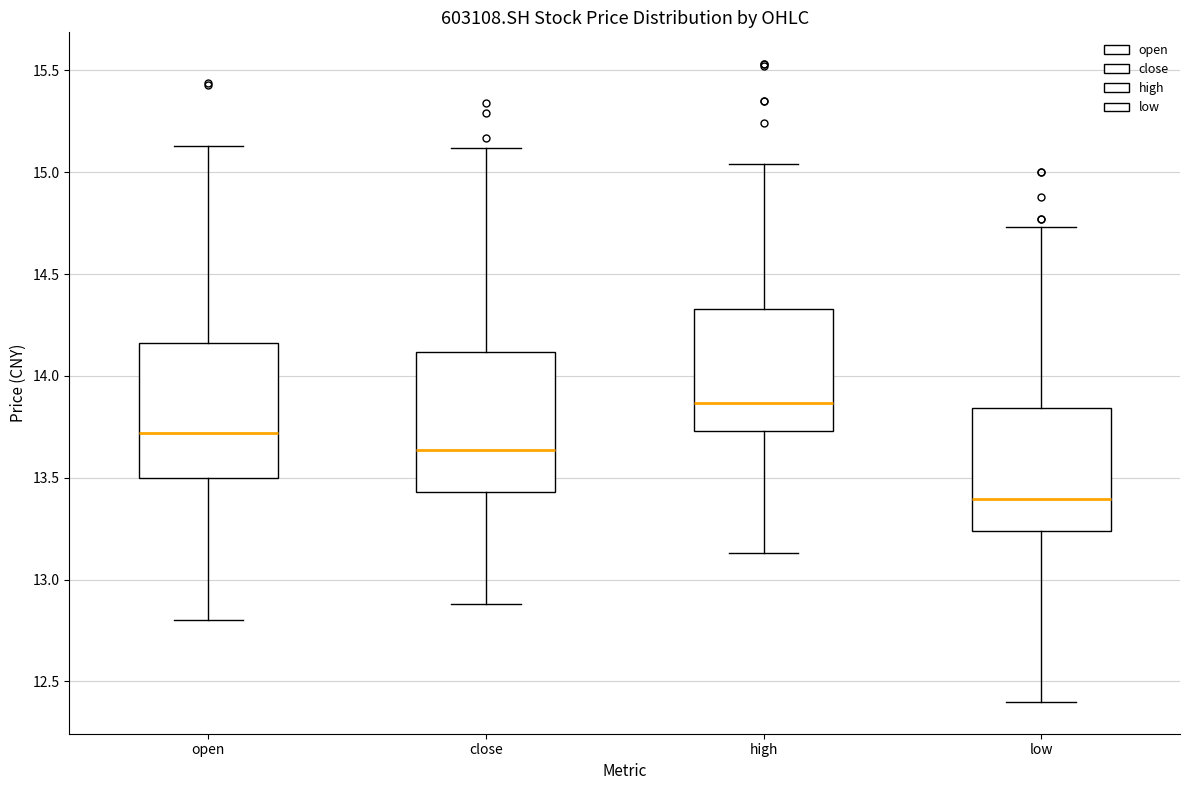

Reading left to right, transcribe this box plot: for each box, give where its median line is, the range the box spans, and where its two whiskers end, as read against the y-axis. The values are not printed on the chart, so give them approximately, as read against the axis.

open: median 13.70, box 13.50 to 14.15, whiskers 12.80 to 15.15
close: median 13.65, box 13.45 to 14.10, whiskers 12.90 to 15.10
high: median 13.85, box 13.75 to 14.35, whiskers 13.15 to 15.05
low: median 13.40, box 13.25 to 13.85, whiskers 12.40 to 14.75